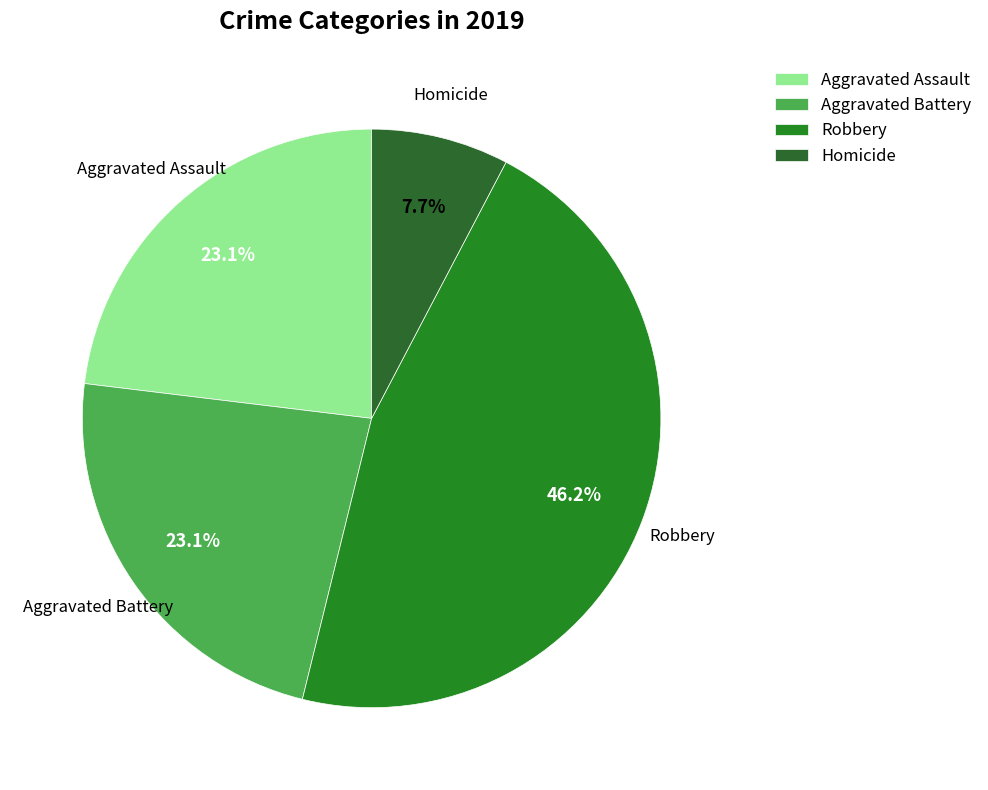

To the nearest percent, what is the combined percentage of Robbery and Aggravated Battery?

69%